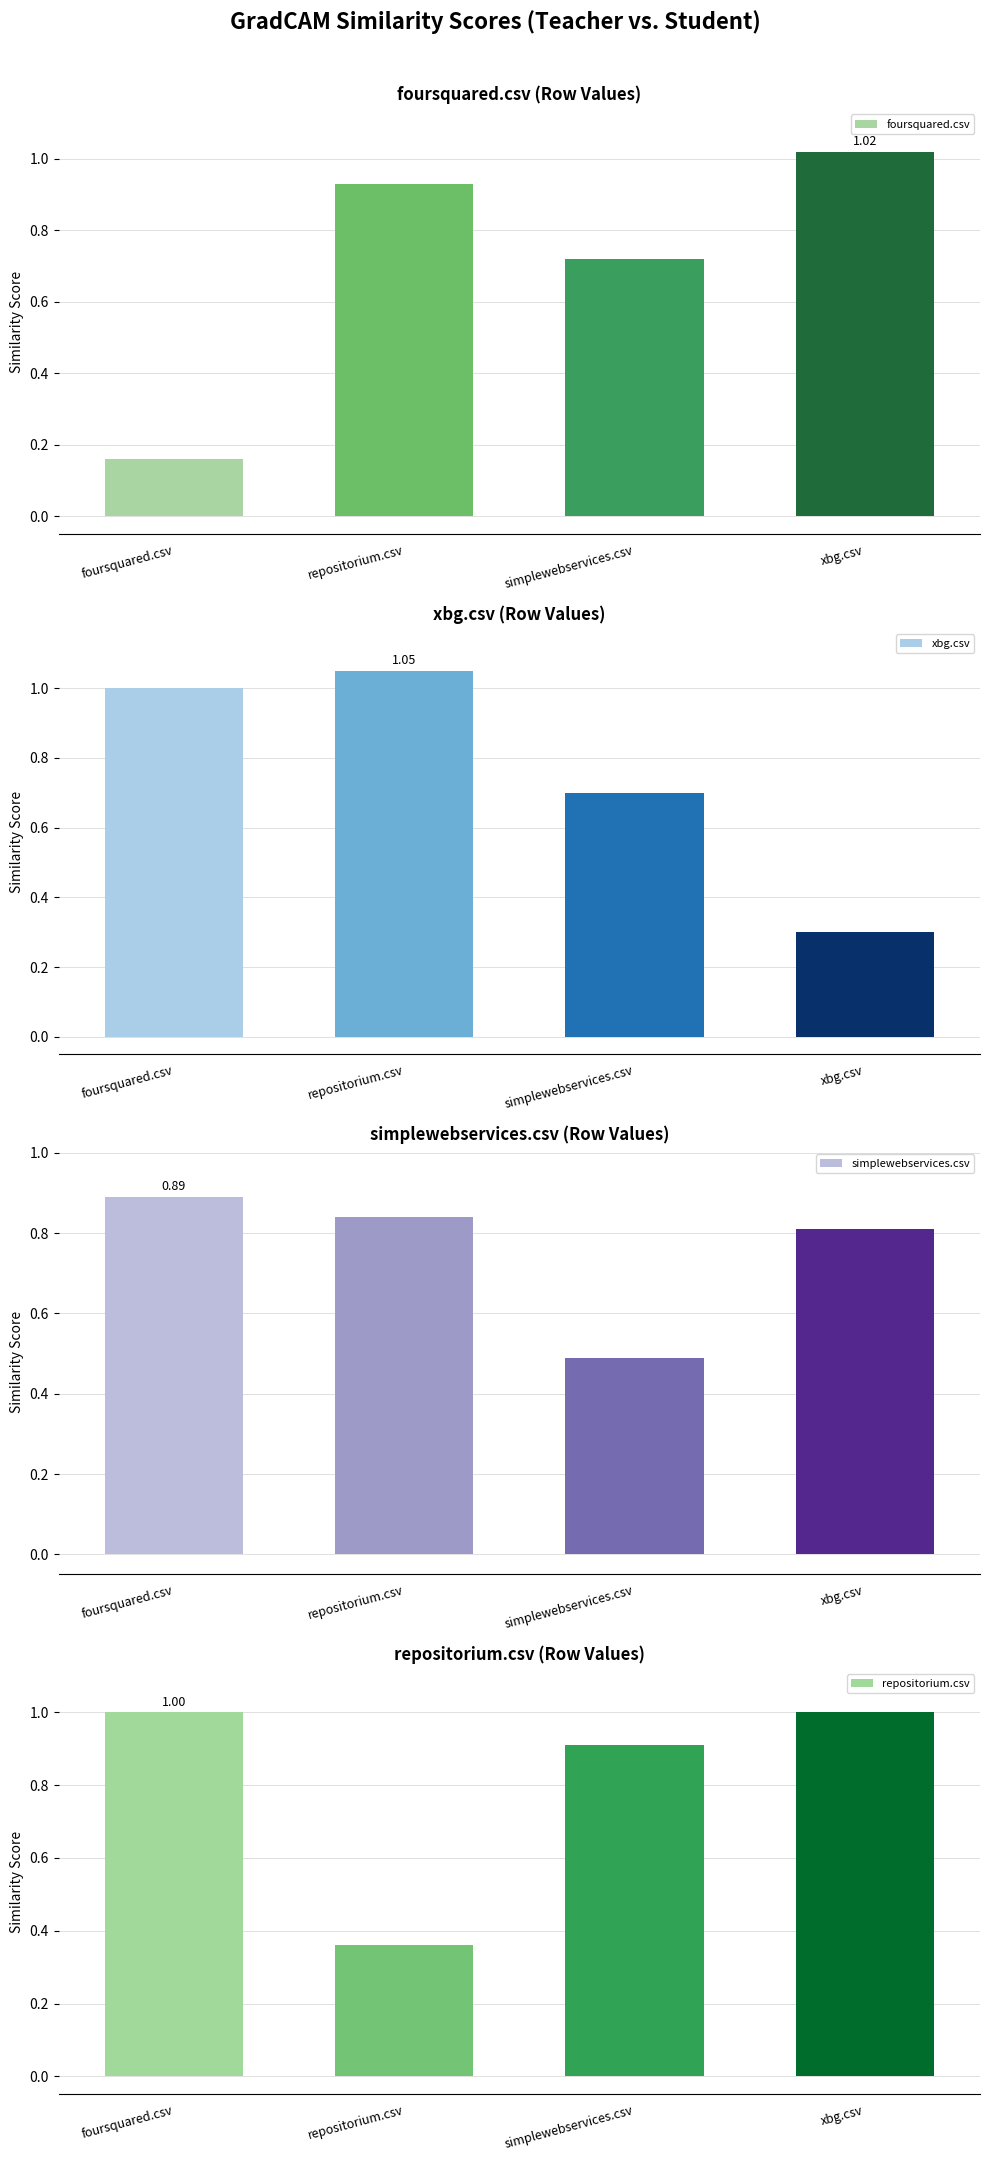

Where is repositorium.csv nearest to the value 0?

repositorium.csv